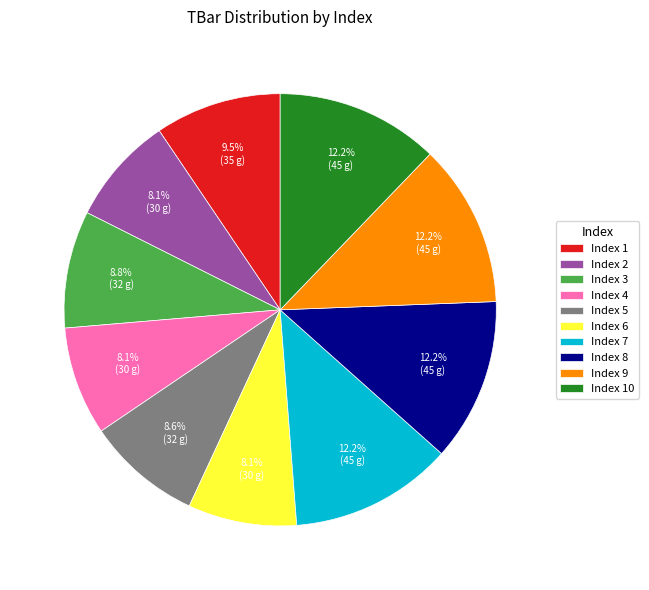

Is there a majority slice in this chart?

No